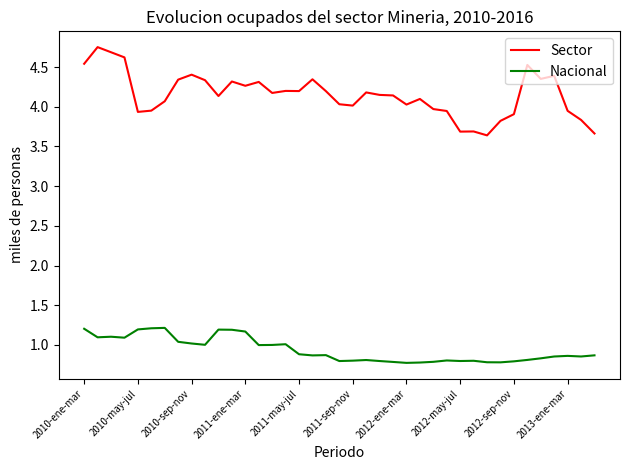

What are all the series names shown in the legend?

Sector, Nacional